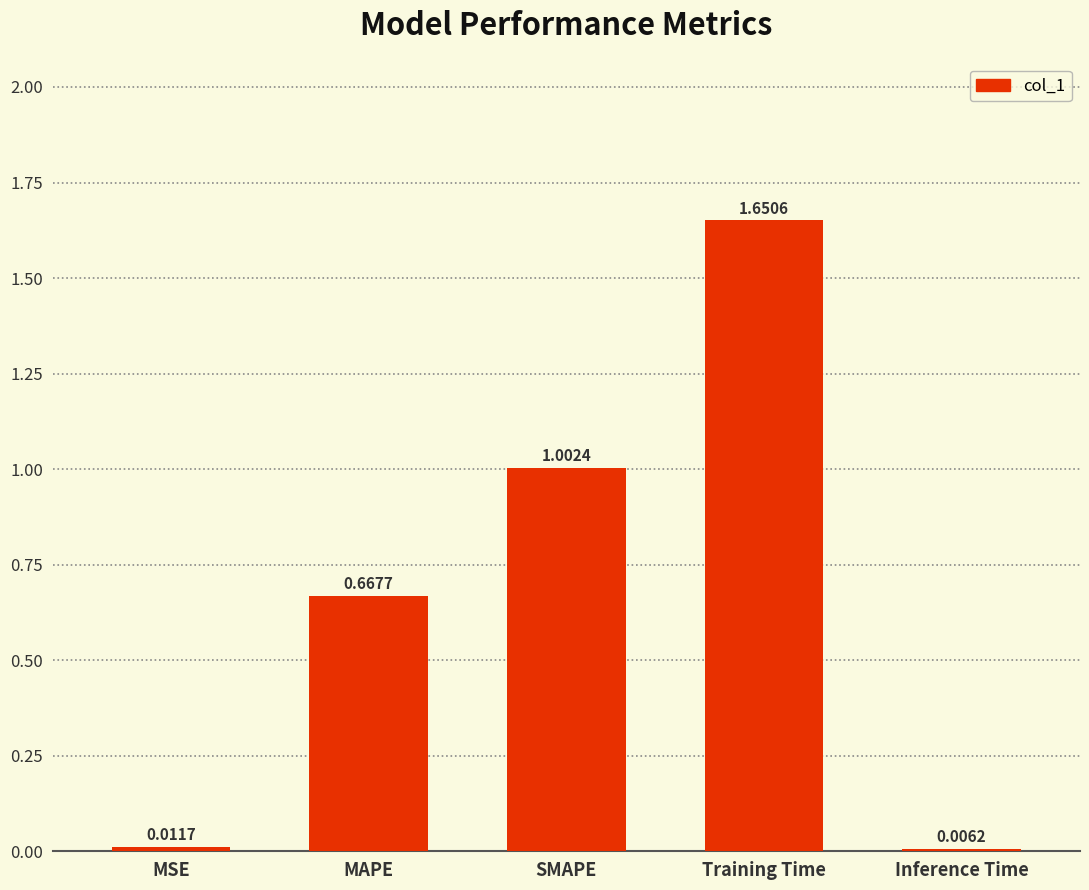

Does the chart contain stacked bars?

No